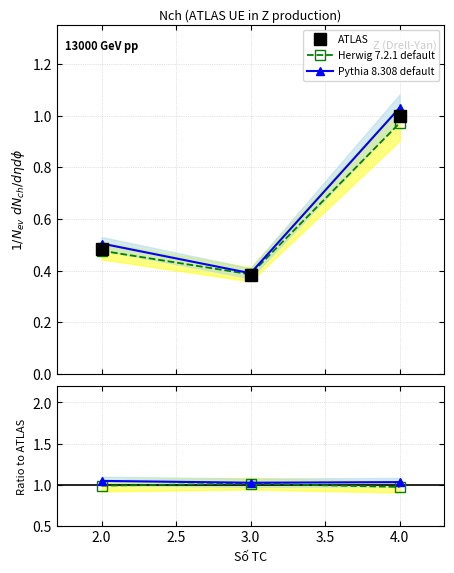

What is the difference between the highest and lowest values at 2.0?

0.6